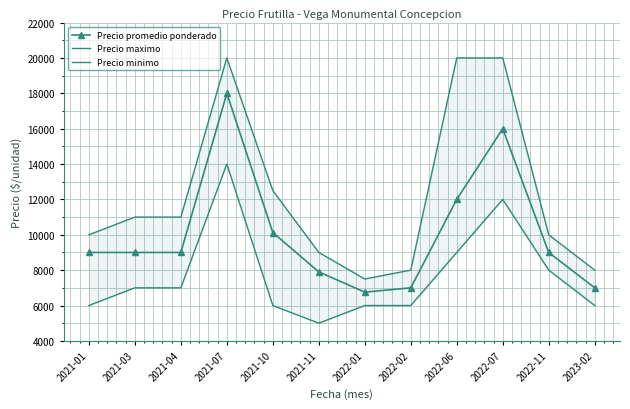

True or false: Precio promedio ponderado and Precio maximo cross at least once.

False